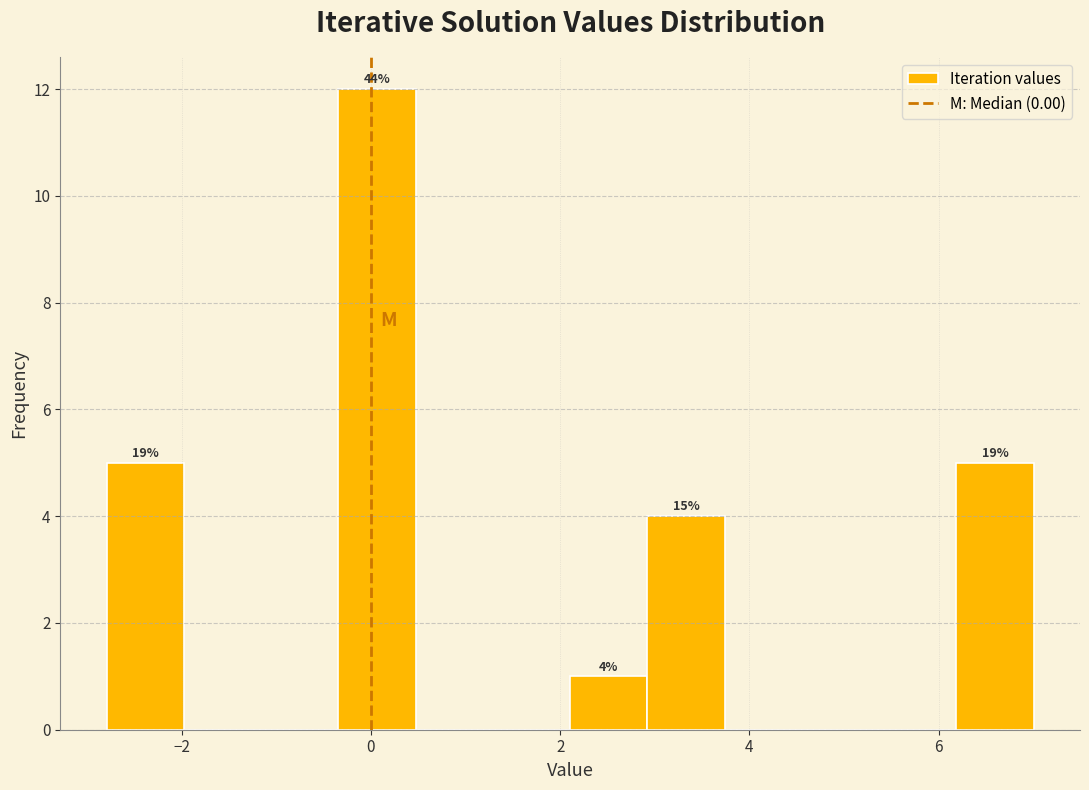

Over which range of the x-axis is the bar tallest?

-0.4 to 0.4